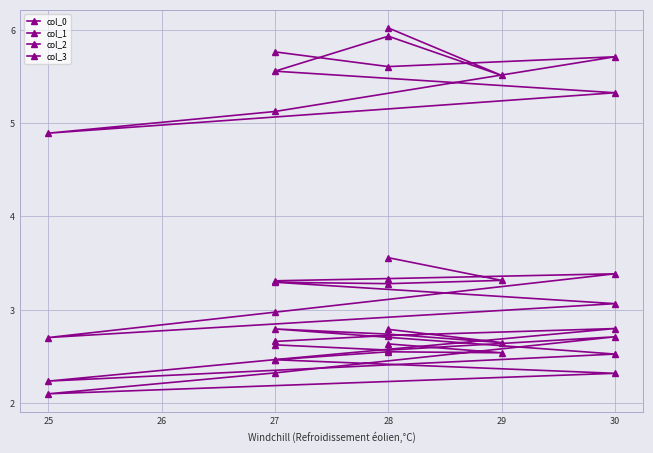

In col_3, how many points are lower than both neighbors (excluding endpoints)?

3